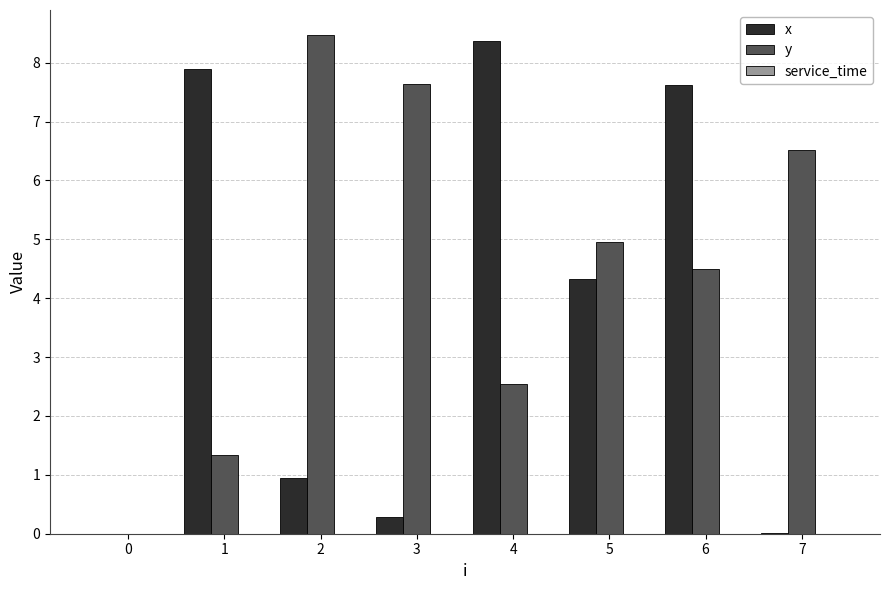

Which series changed the most between 2 and 4?

x